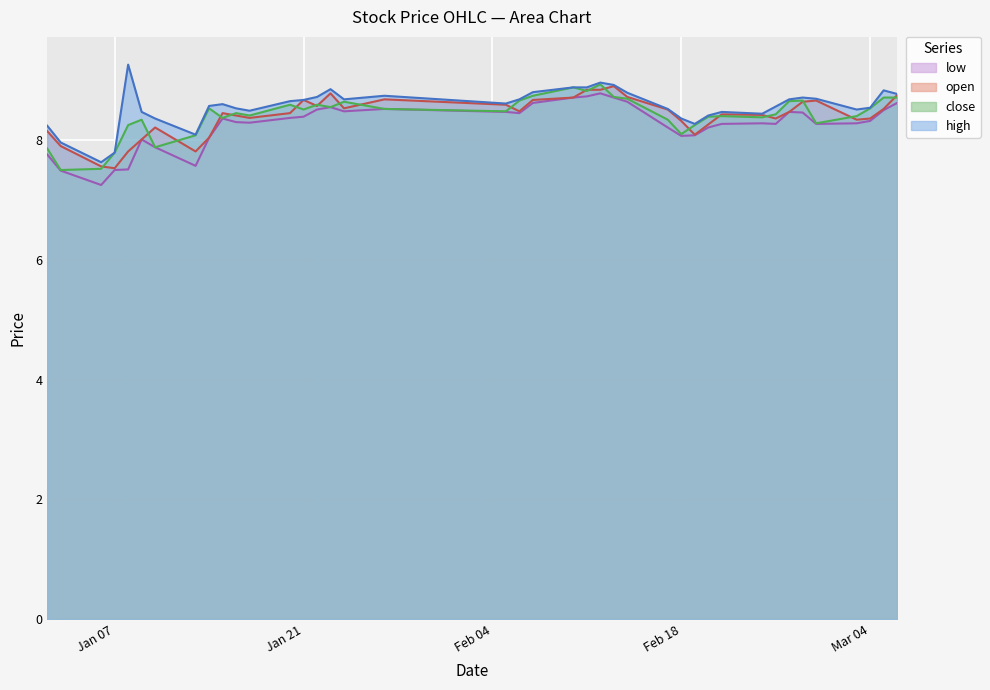

Which has a higher value, 2025-01-15 or 2025-01-13?

2025-01-15